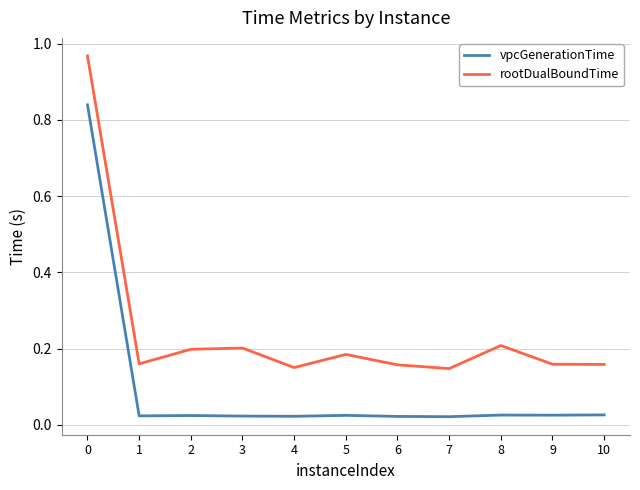

Rank the series by their maximum value, from highest to lowest.

rootDualBoundTime, vpcGenerationTime